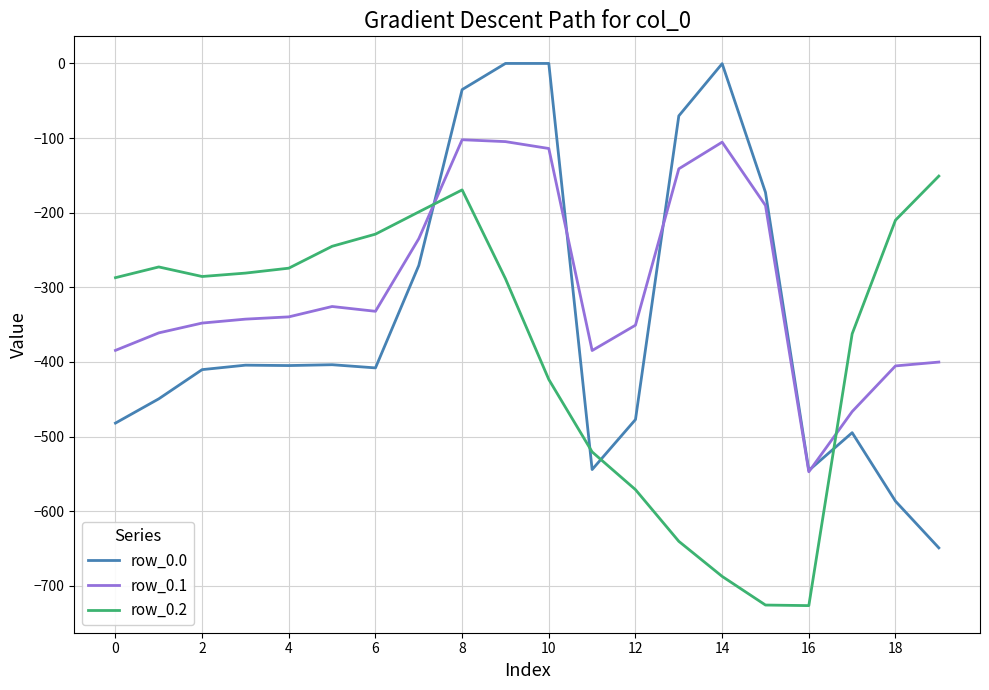

Which series has the largest range (max minus min)?

row_0.0